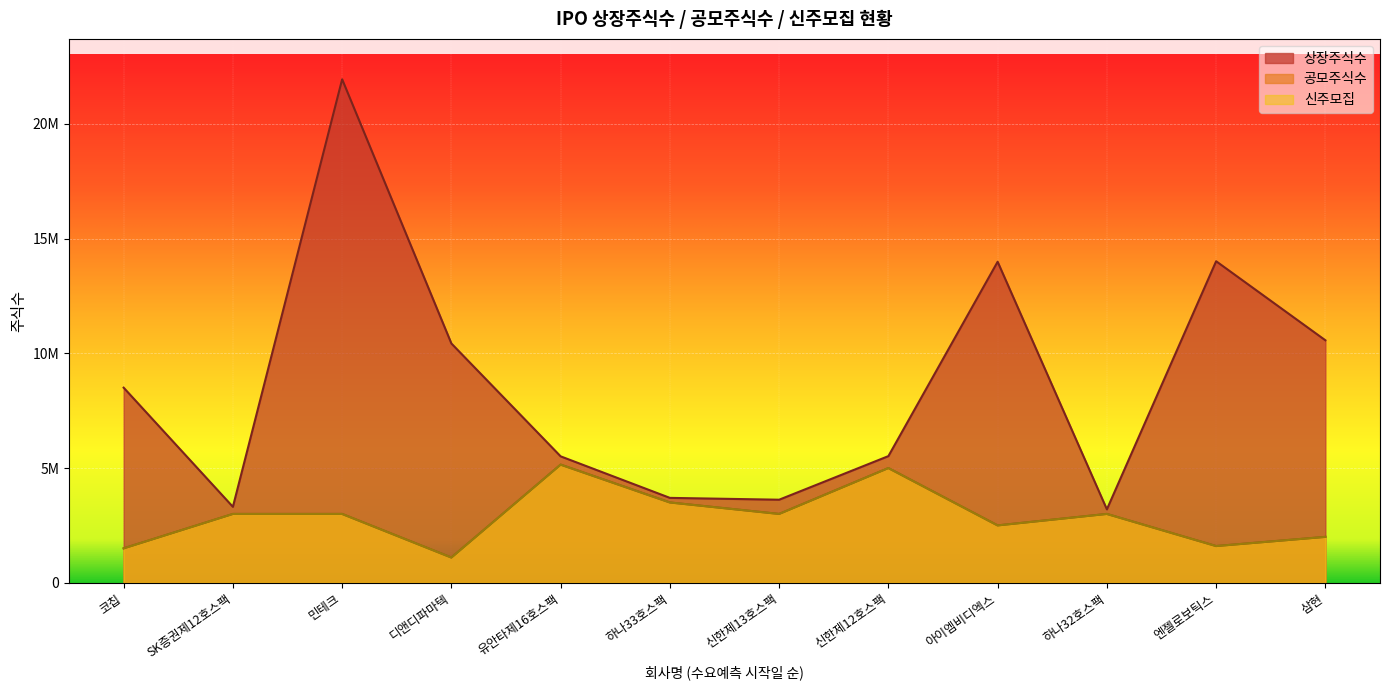

Reading right to left, what are all the values shown in this chart?

상장주식수: 삼현=10569189	엔젤로보틱스=14014976	하나32호스팩=3200000	아이엠비디엑스=13992625	신한제12호스팩=5520000	신한제13호스팩=3620000	하나33호스팩=3700000	유안타제16호스팩=5510000	디앤디파마텍=10429232	민테크=21945300	SK증권제12호스팩=3310000	코칩=8503460
공모주식수: 삼현=2000000	엔젤로보틱스=1600000	하나32호스팩=3000000	아이엠비디엑스=2500000	신한제12호스팩=5000000	신한제13호스팩=3000000	하나33호스팩=3500000	유안타제16호스팩=5150000	디앤디파마텍=1100000	민테크=3000000	SK증권제12호스팩=3000000	코칩=1500000
신주모집: 삼현=2000000	엔젤로보틱스=1600000	하나32호스팩=3000000	아이엠비디엑스=2500000	신한제12호스팩=5000000	신한제13호스팩=3000000	하나33호스팩=3500000	유안타제16호스팩=5150000	디앤디파마텍=1100000	민테크=3000000	SK증권제12호스팩=3000000	코칩=1500000